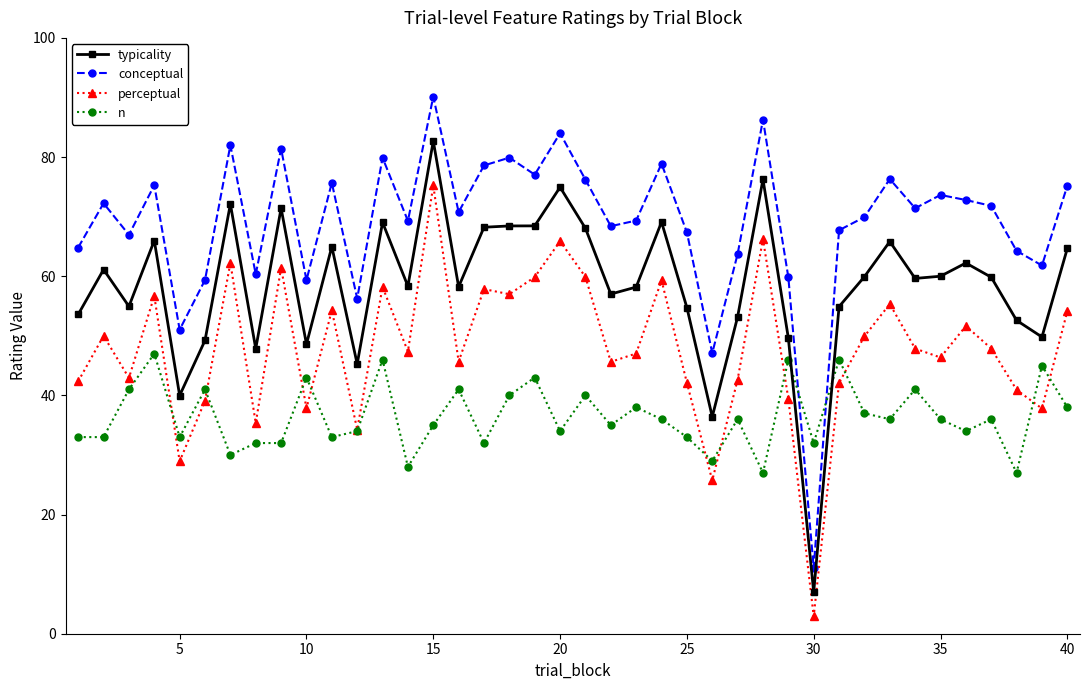

What is the maximum value for typicality?

82.7